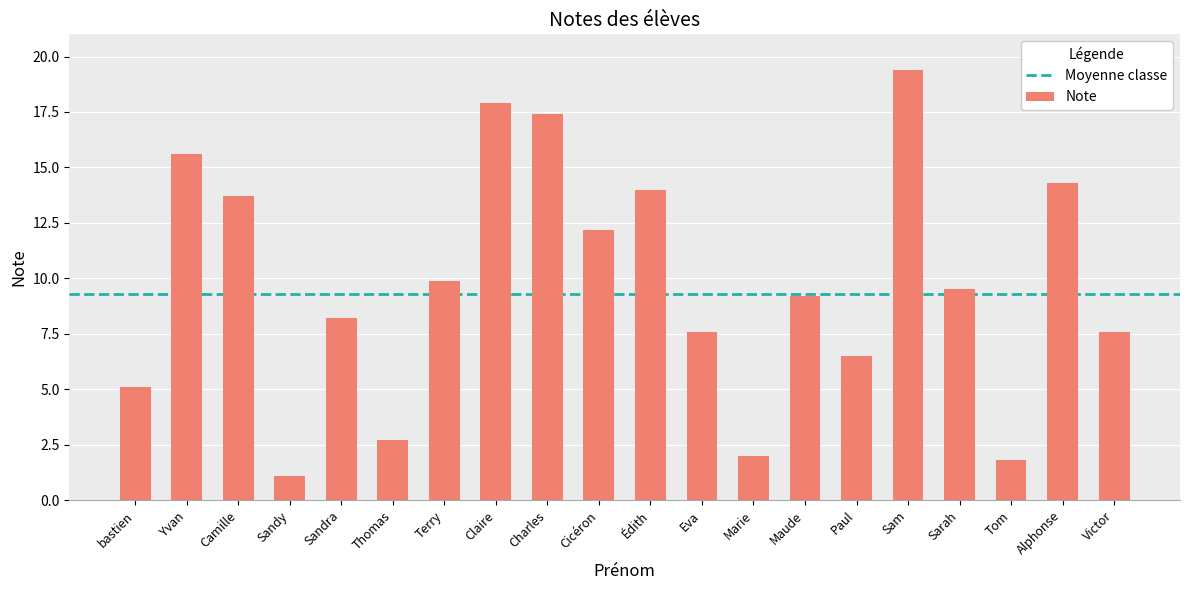

What is the approximate value at Maude?

9.2